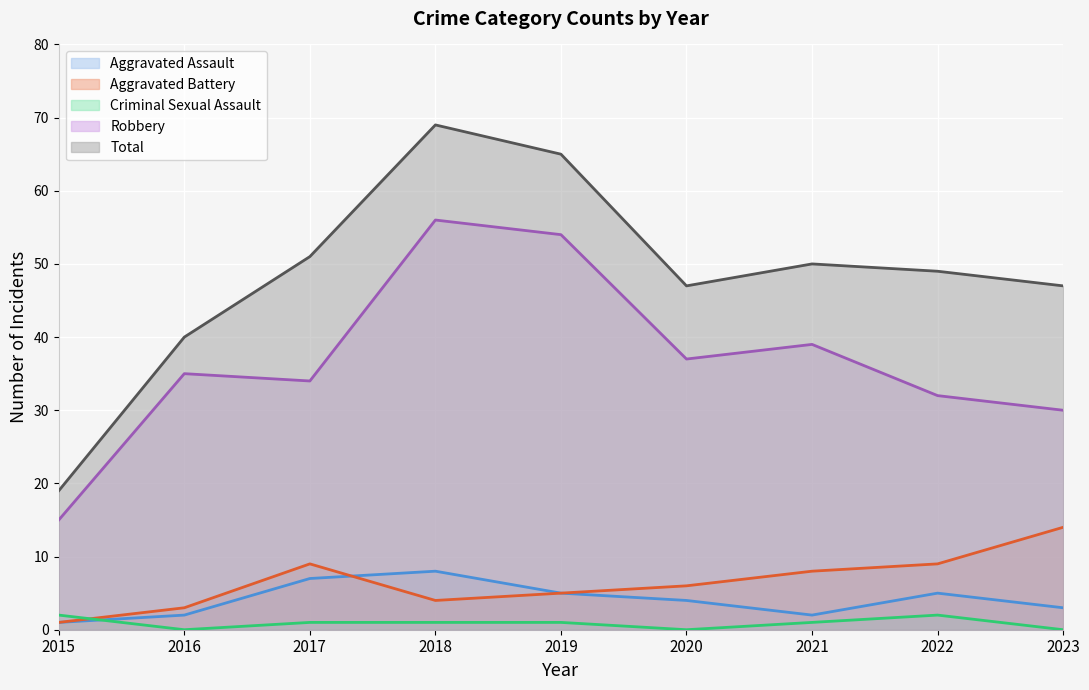

Which series ends up on top after the final intersection of Aggravated Battery and Criminal Sexual Assault?

Aggravated Battery